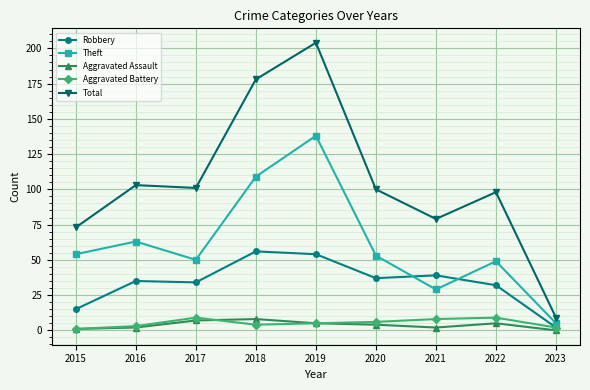

Reading left to right, what are all the values shown in this chart?

Robbery: 2015=15	2016=35	2017=34	2018=56	2019=54	2020=37	2021=39	2022=32	2023=2
Theft: 2015=54	2016=63	2017=50	2018=109	2019=138	2020=53	2021=29	2022=49	2023=5
Aggravated Assault: 2015=1	2016=2	2017=7	2018=8	2019=5	2020=4	2021=2	2022=5	2023=0
Aggravated Battery: 2015=1	2016=3	2017=9	2018=4	2019=5	2020=6	2021=8	2022=9	2023=2
Total: 2015=73	2016=103	2017=101	2018=178	2019=204	2020=100	2021=79	2022=98	2023=9